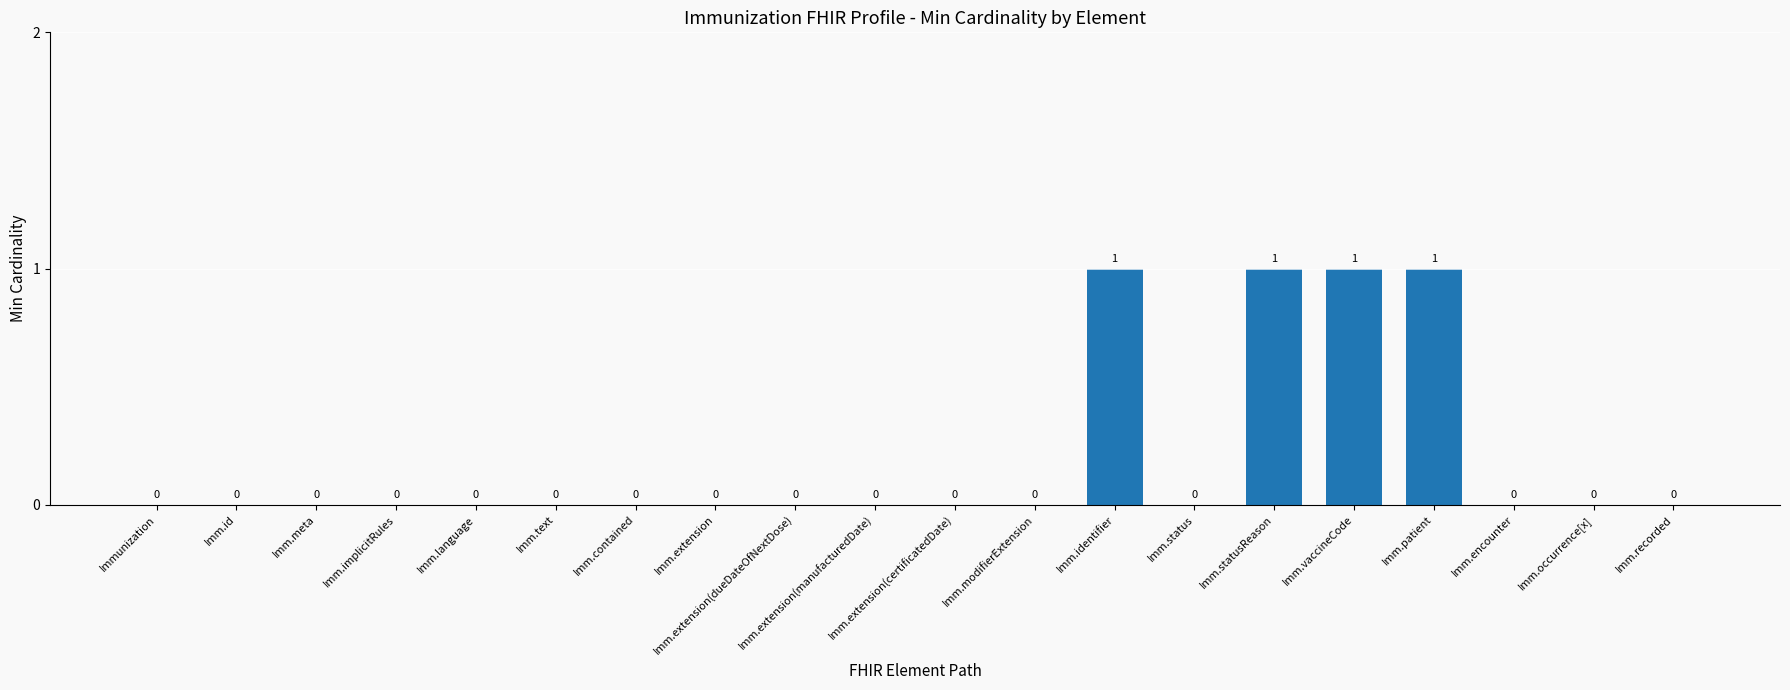

Reading left to right, transcribe all the data shown in this chart.

0	0	0	0	0	0	0	0	0	0	0	0	1	0	1	1	1	0	0	0